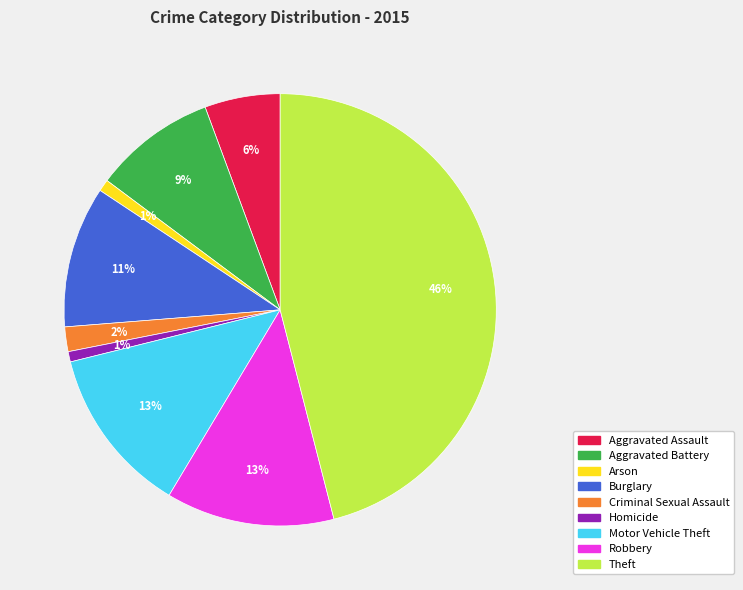

The Aggravated Battery slice represents 9% of the pie. True or false?

True